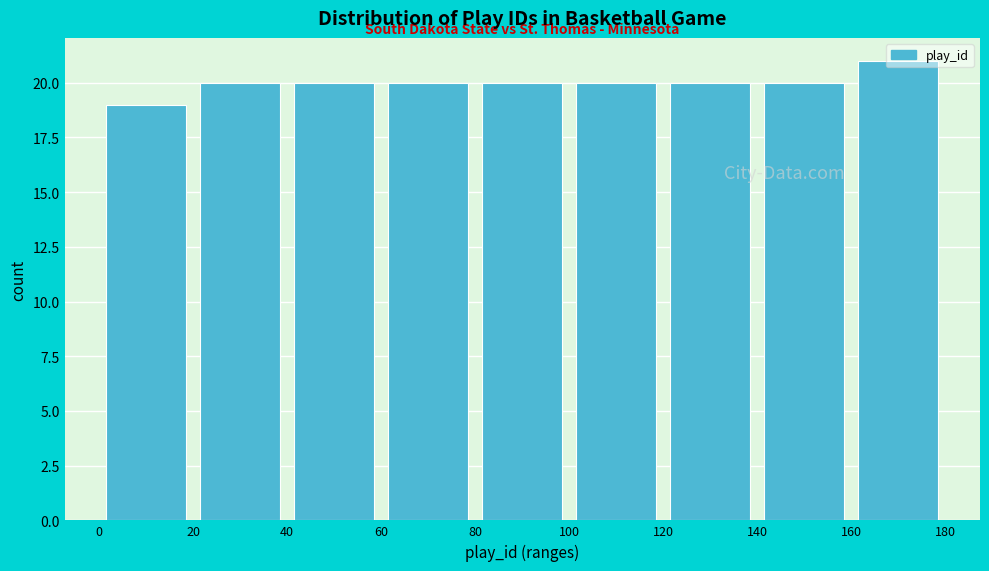

Reading left to right, list every bar in this chart as the range it spans on the x-axis followed by its height. The values are not printed on the chart, so give them approximately, as read against the axis.

0 to 20: 19
20 to 40: 20
40 to 60: 20
60 to 80: 20
80 to 100: 20
100 to 120: 20
120 to 140: 20
140 to 160: 20
160 to 180: 21